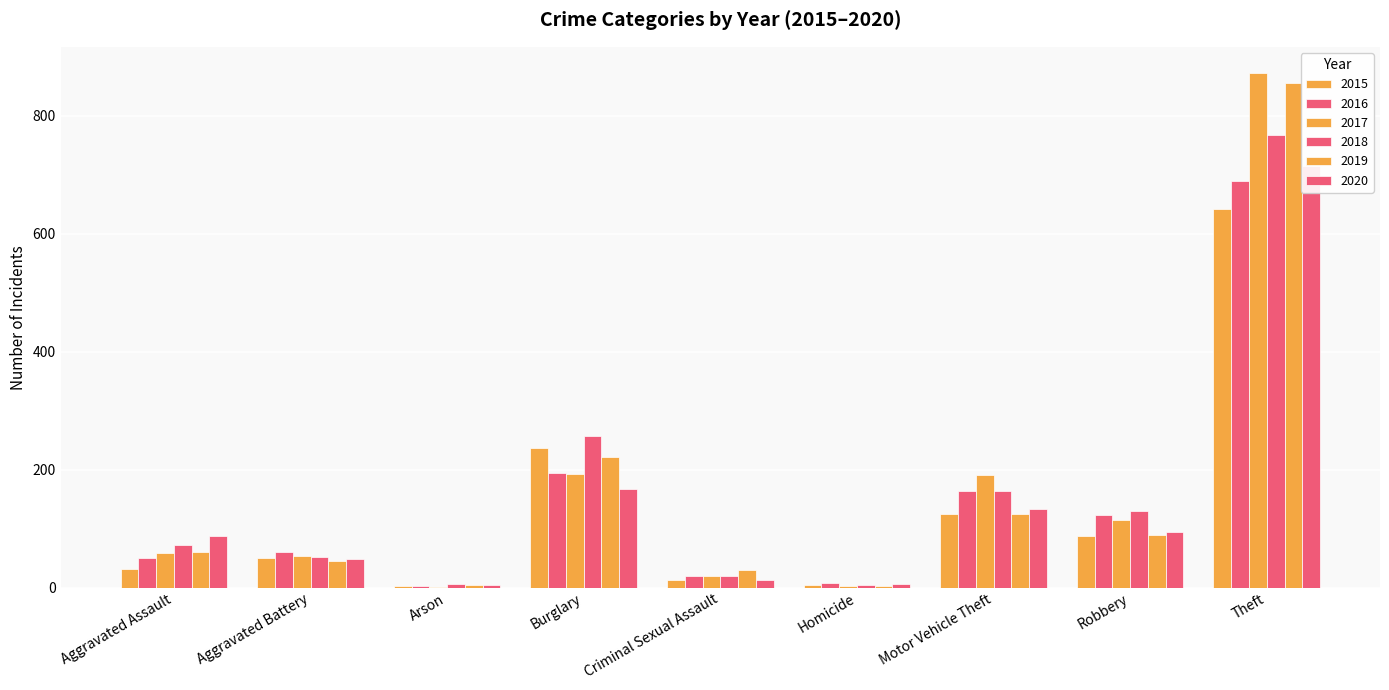

Rank the series by their maximum value, from lowest to highest.

2015, 2016, 2020, 2018, 2019, 2017